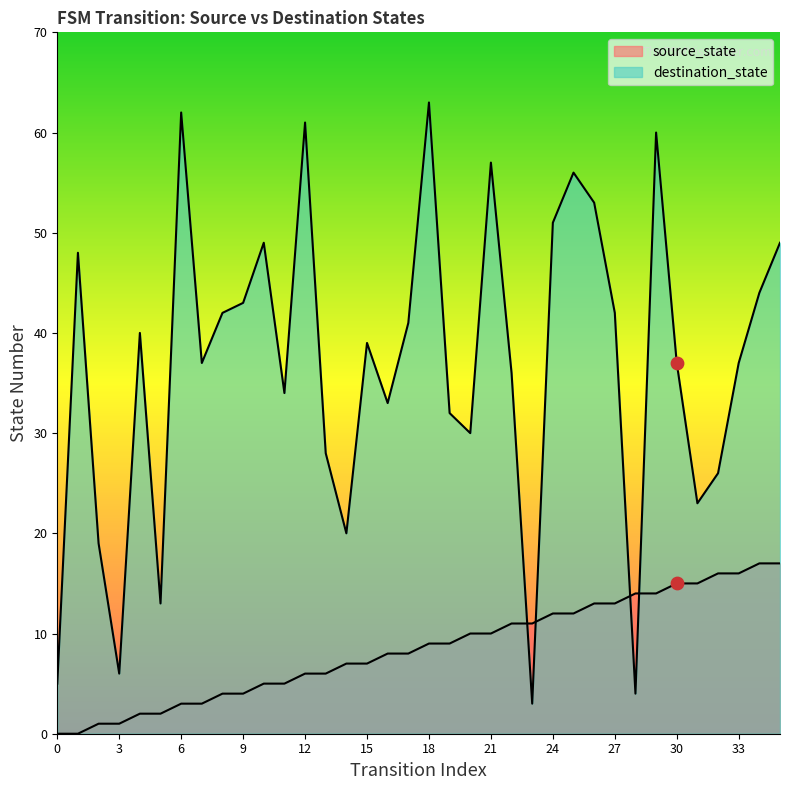

At how many categories does at least one series exceed 36?

21